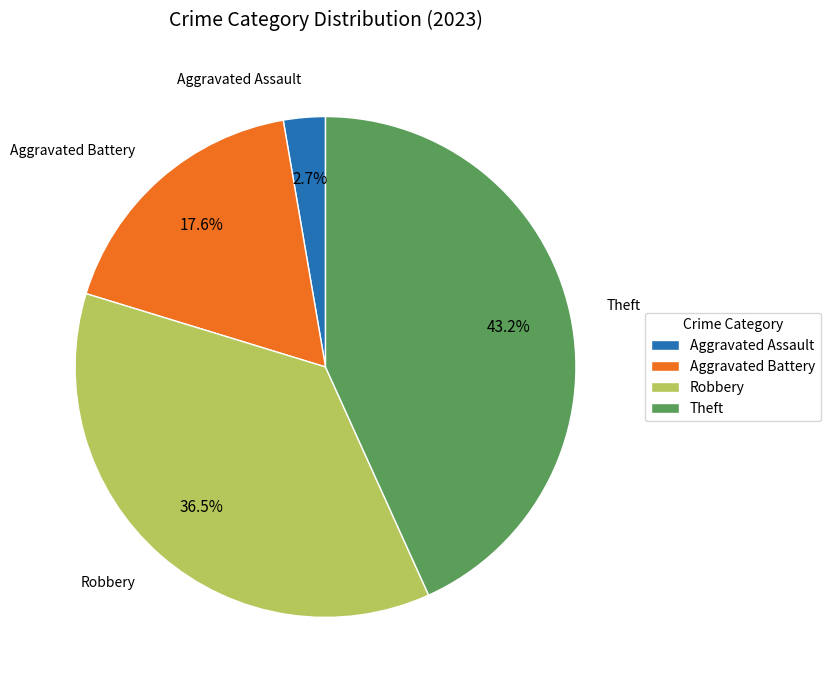

Rank the categories by value from lowest to highest.

Aggravated Assault, Aggravated Battery, Robbery, Theft